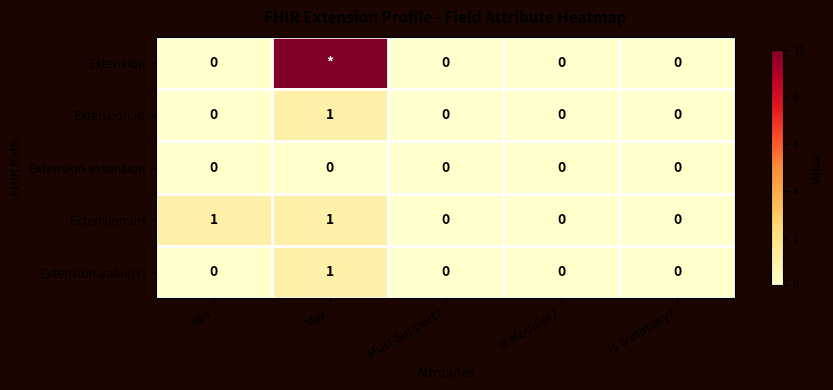

Is the value of Extension.id at Max greater than the value of Extension.url at Is Modifier??

Yes